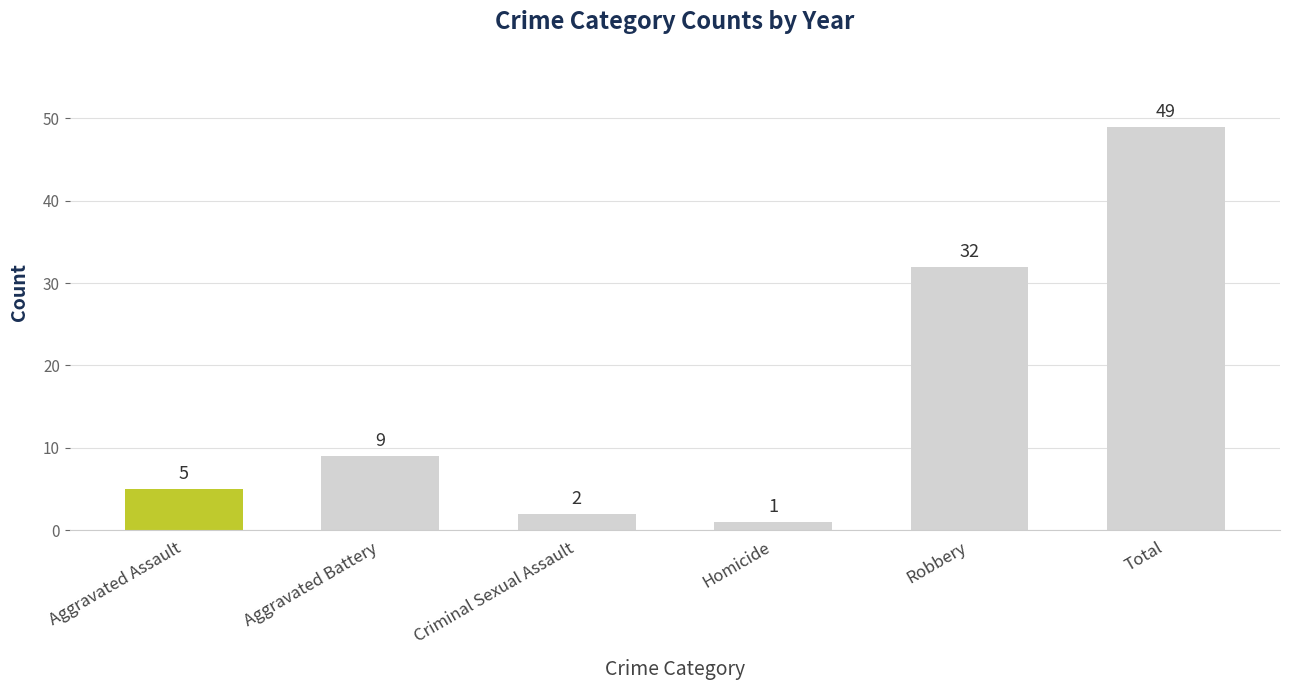

How many data points are less than 9?

3